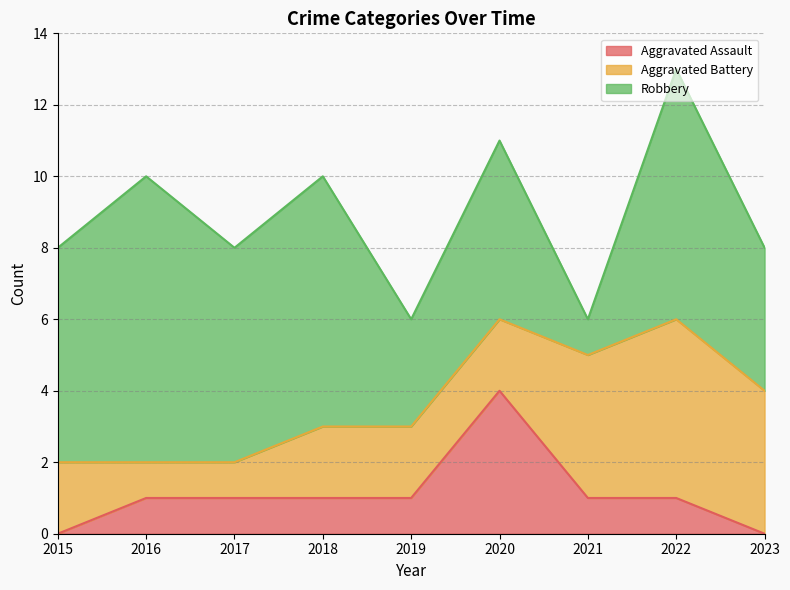

Which series has the widest spread of values?

Robbery